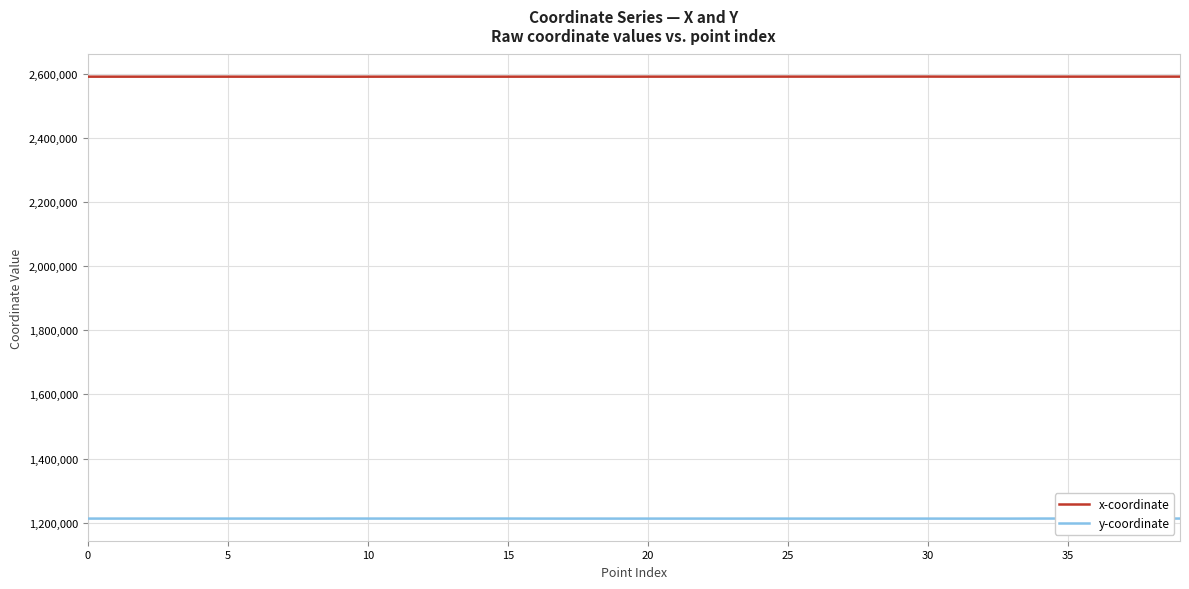

What is the maximum value for x-coordinate?

2590715.4